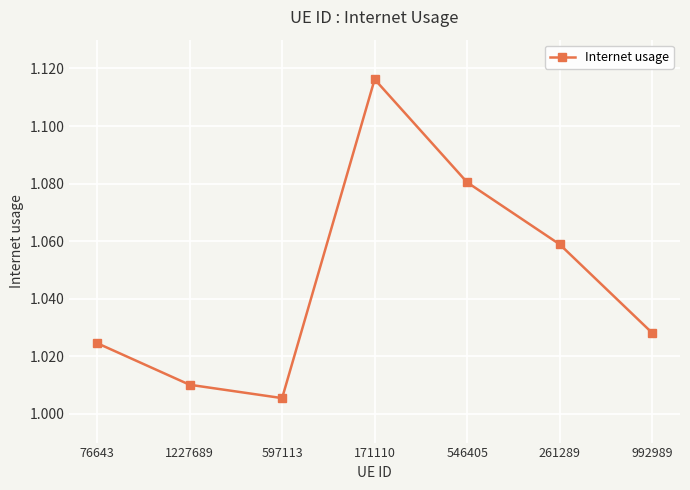

The value at 76643 is 0.7. True or false?

False